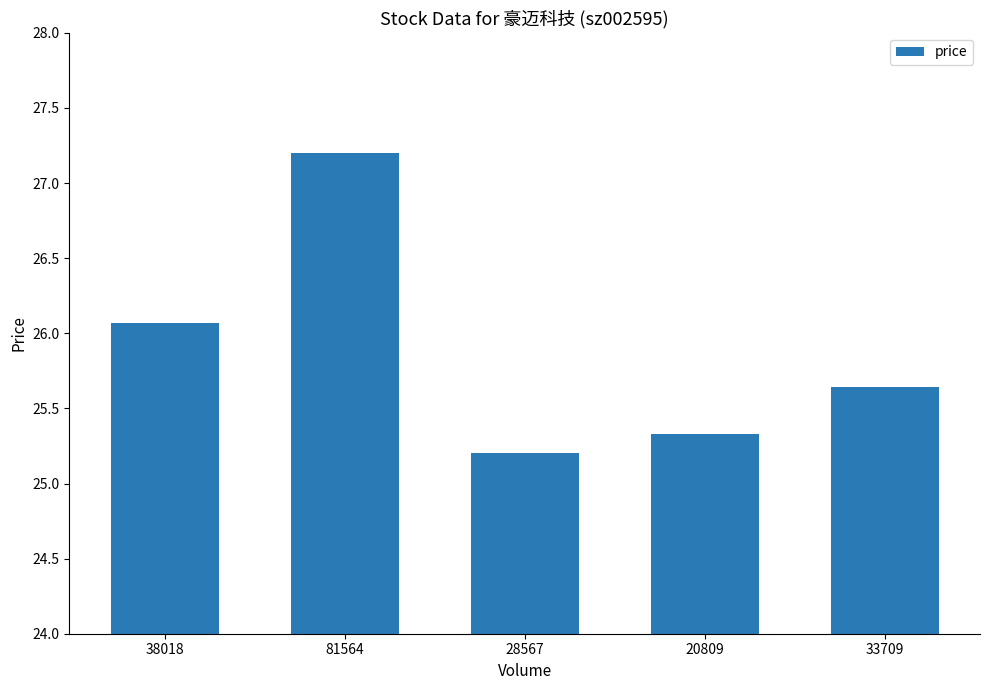

What is the sum of all values?

129.4